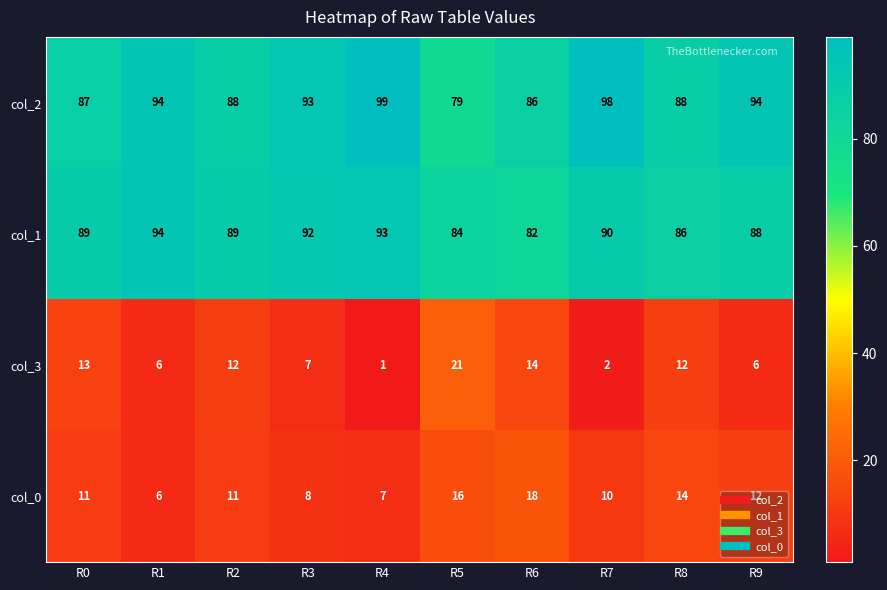

Read the col_2 value at R4.

99